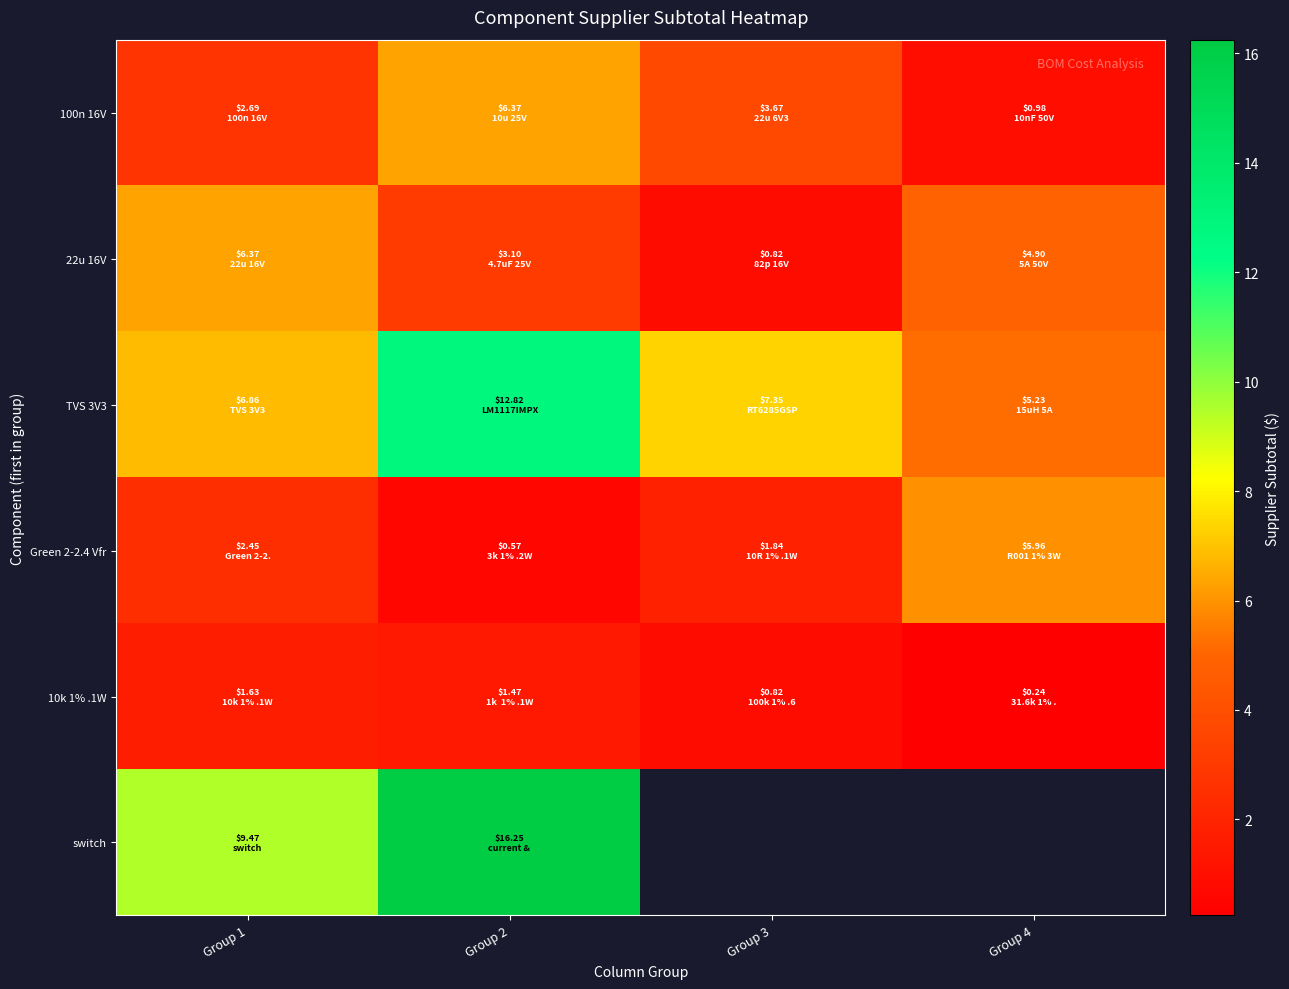

The value of 10k 1% .1W at Group 1 is 2.8. True or false?

False